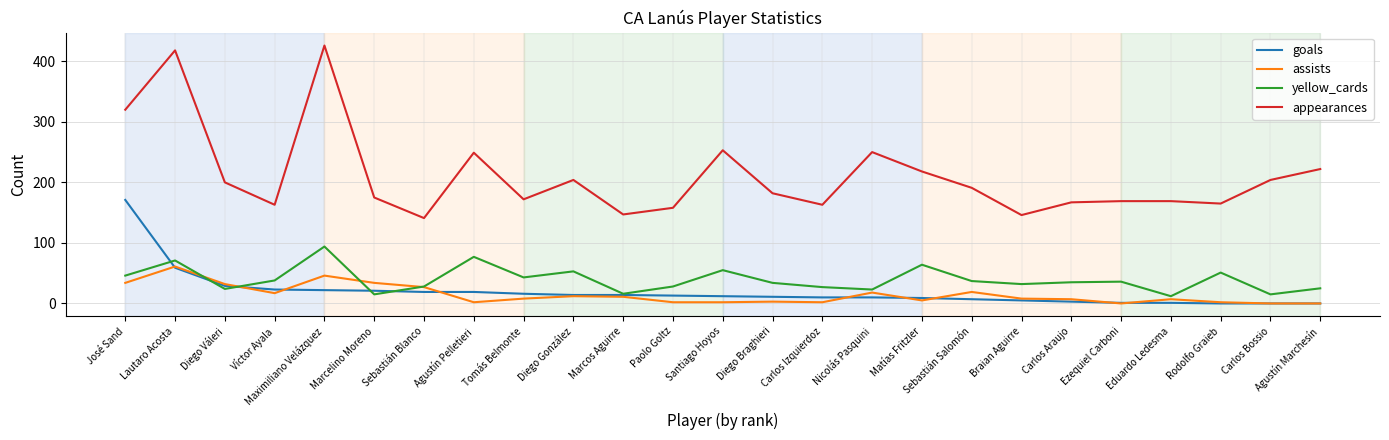

List the series in order of their peak value, highest first.

appearances, goals, yellow_cards, assists